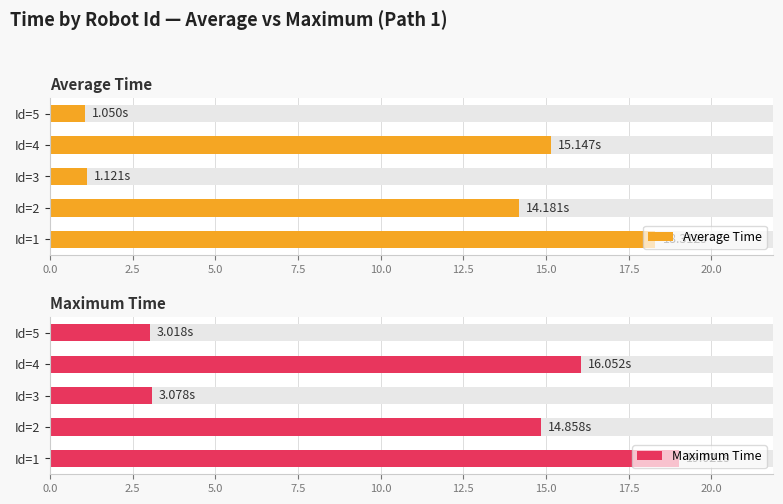

How many data points in Maximum Time are less than 14?

2